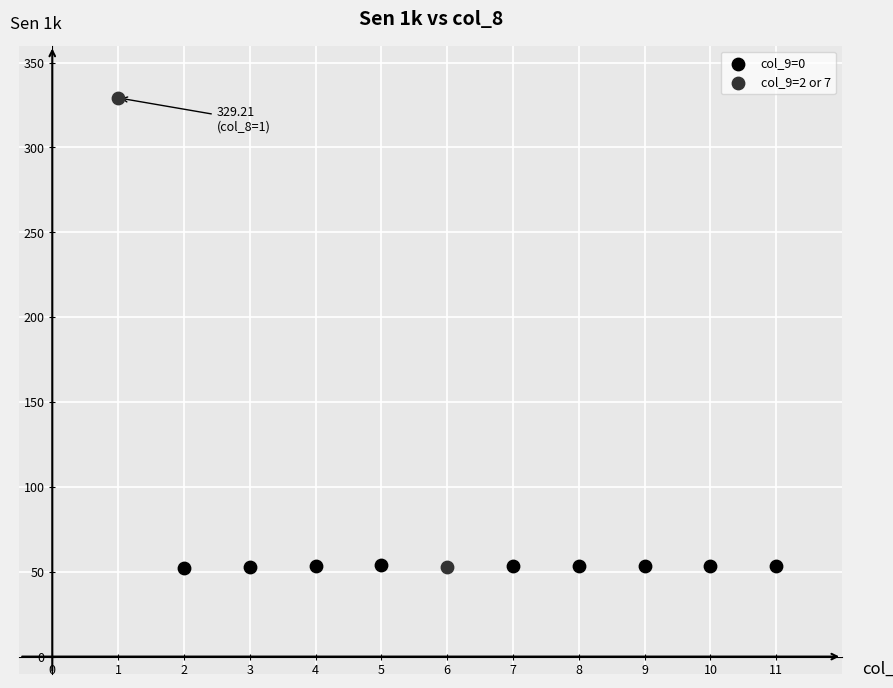

What are all the series names shown in the legend?

col_9=0, col_9=2 or 7